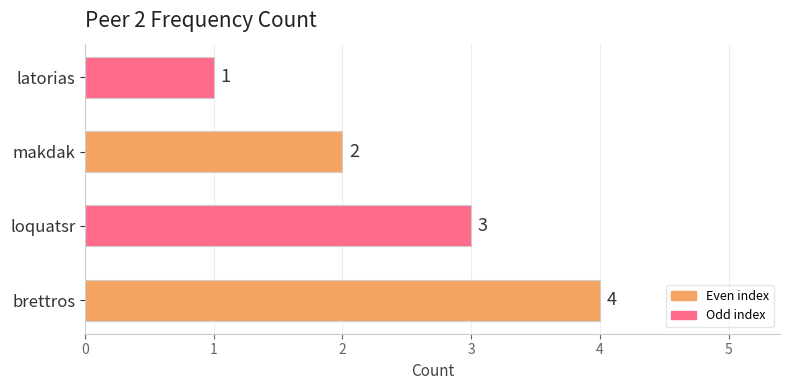

Rank the categories by value from highest to lowest.

brettros, loquatsr, makdak, latorias